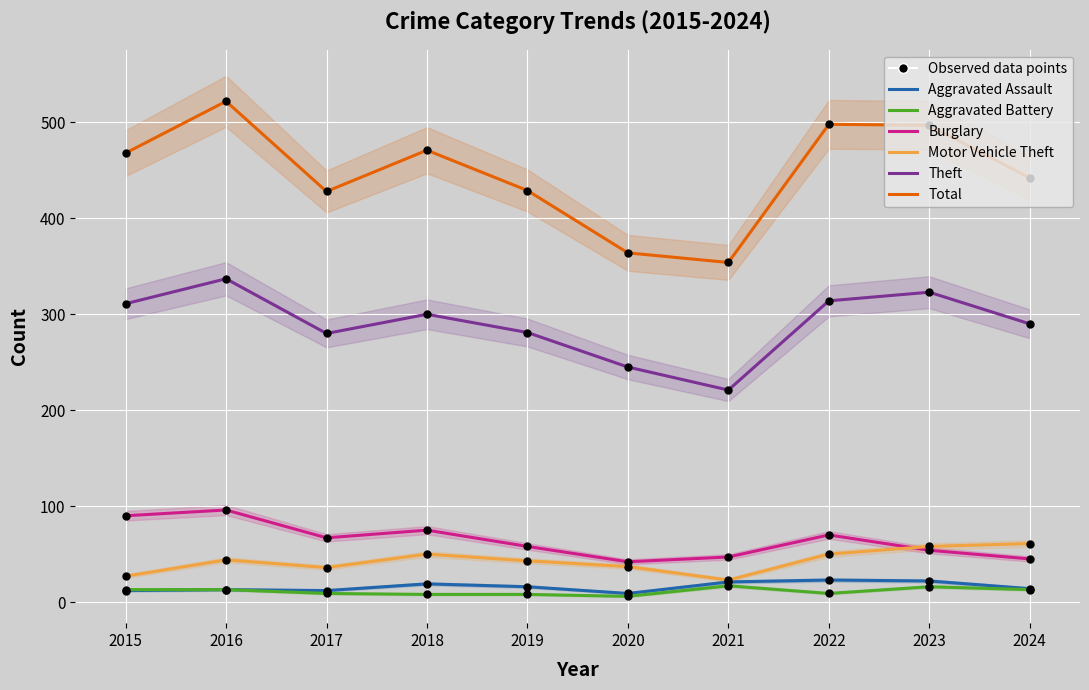

At which category is the sum across all series the highest?

2016